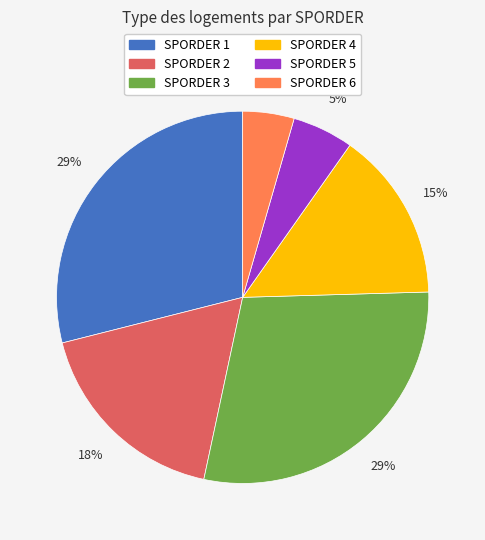

Is there any slice that represents more than half of the pie?

No